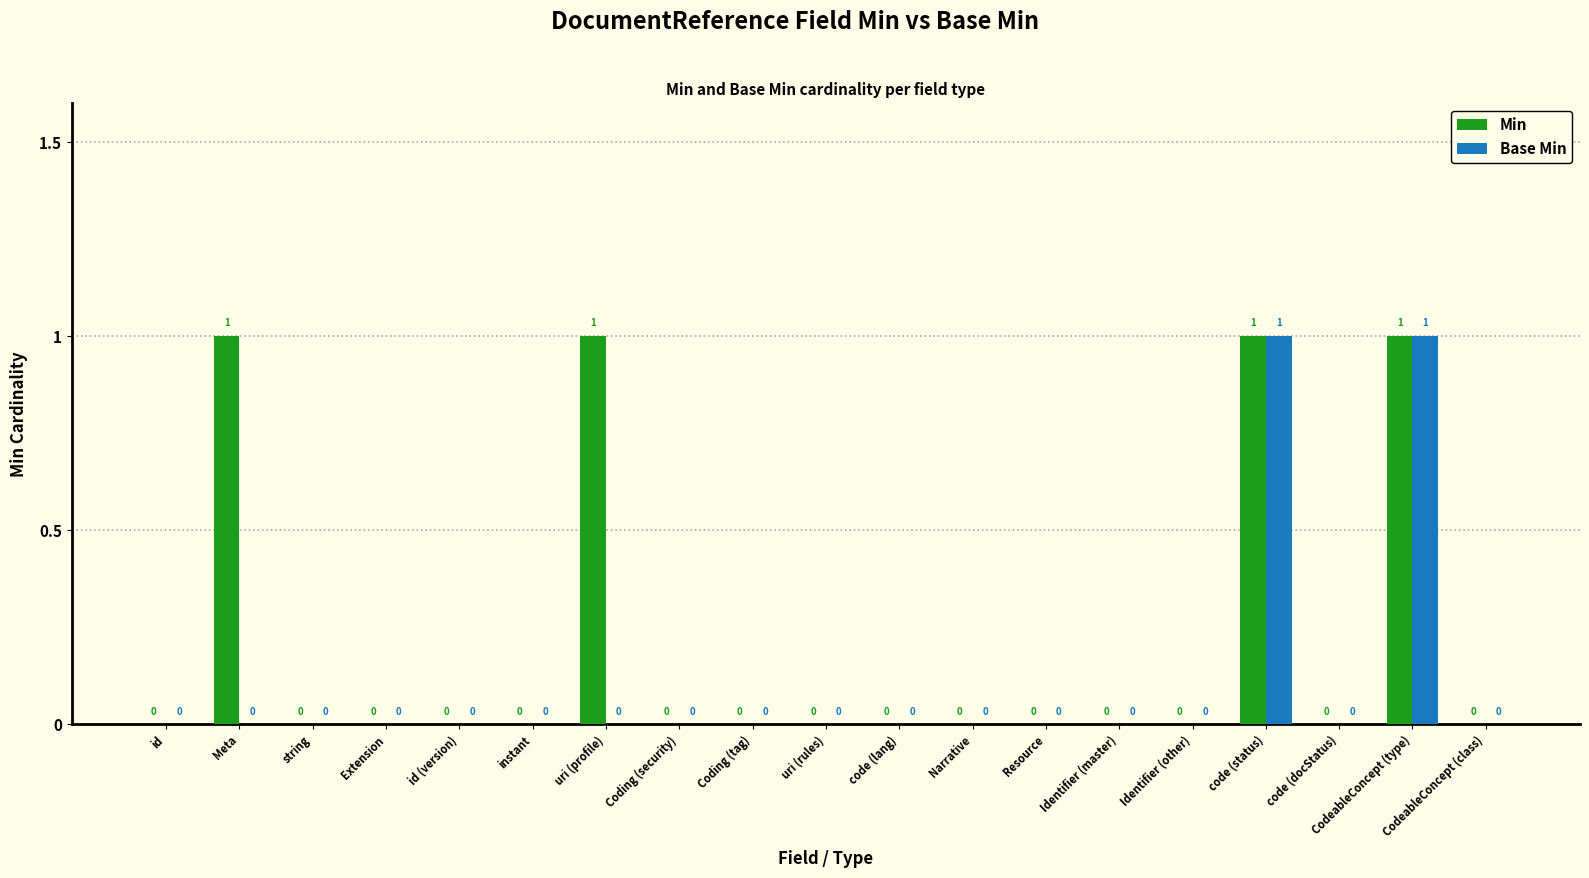

True or false: Min has a value of 2 at uri (profile).

False